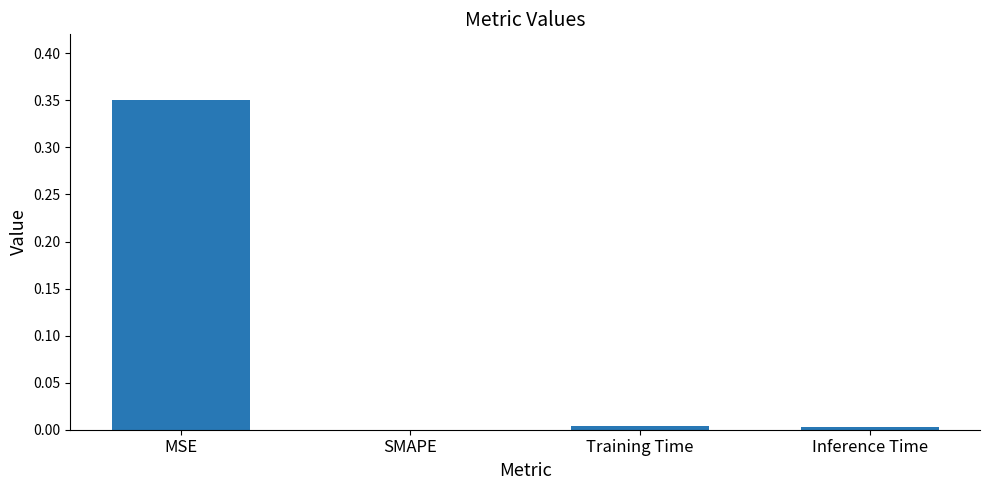

How many values are above zero?

3